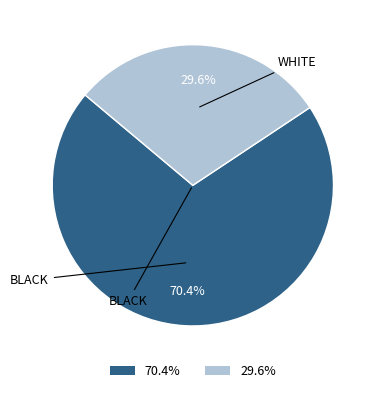

How many slices are in this pie chart?

2